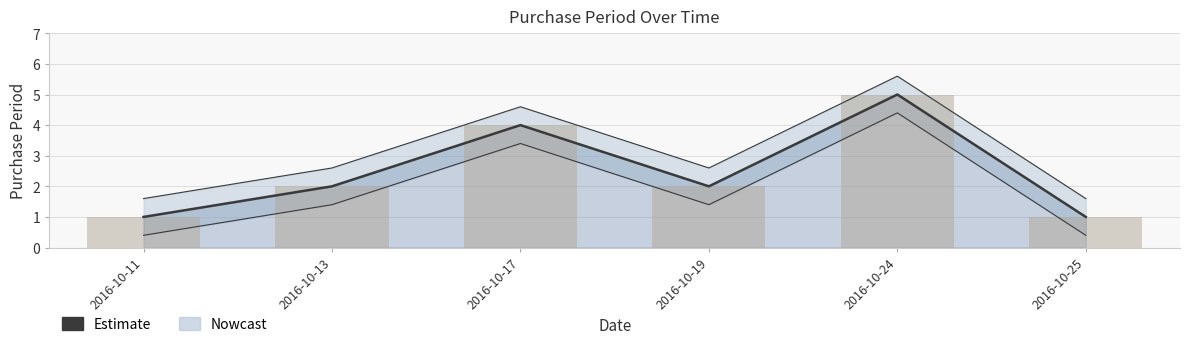

How many data points does each series have?

6